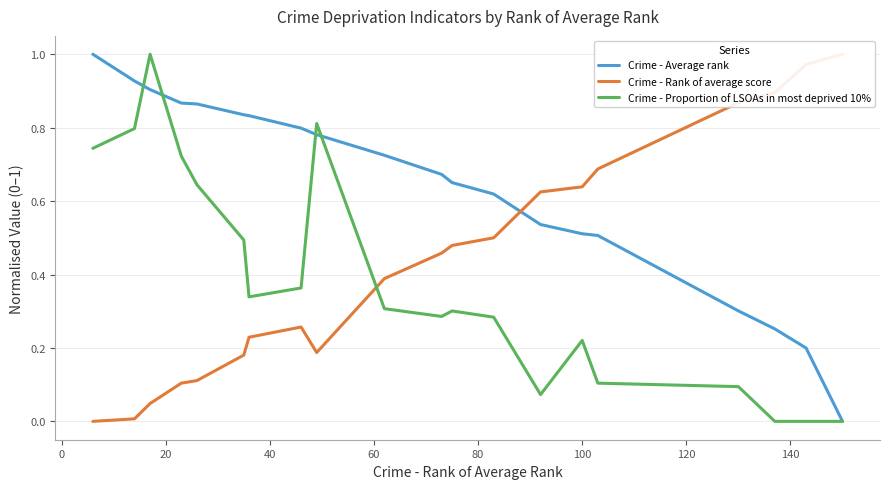

List the series in order of their peak value, lowest first.

Crime - Average rank, Crime - Rank of average score, Crime - Proportion of LSOAs in most deprived 10%